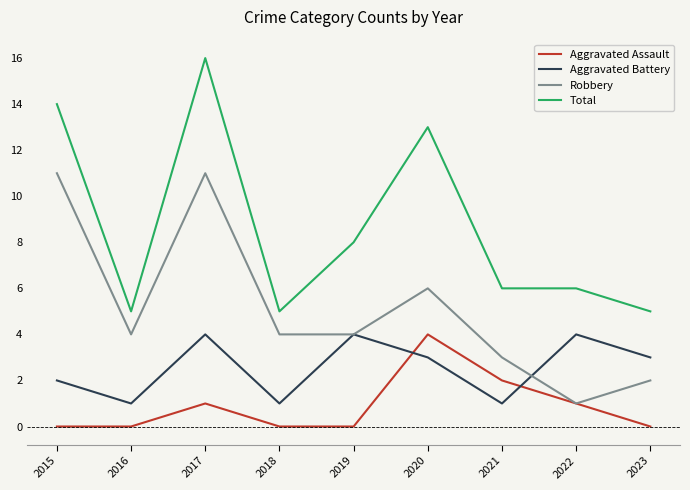

The Aggravated Assault series shows 3 at 2021. True or false?

False